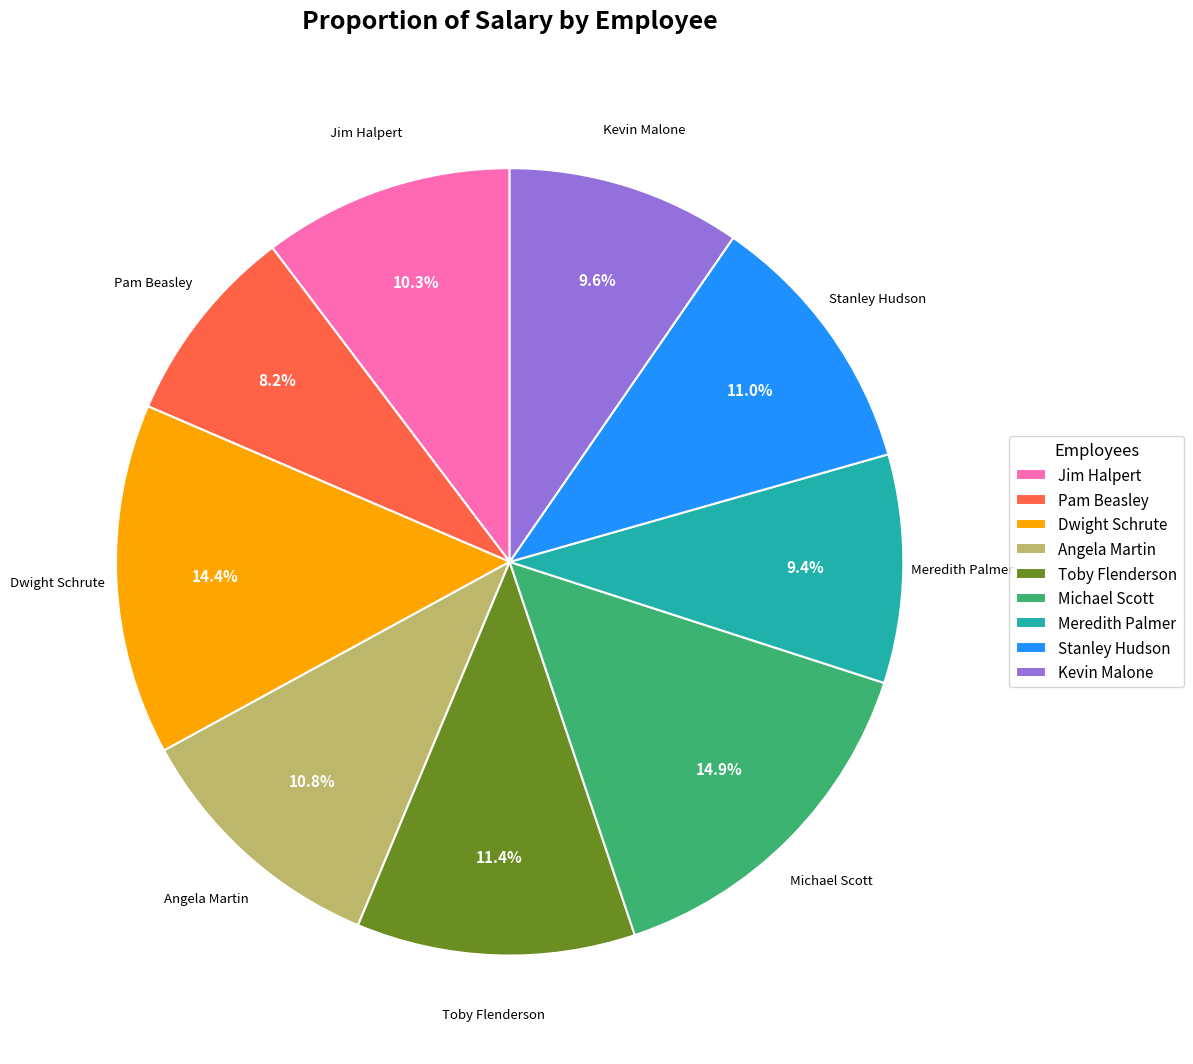

Is the sum of Dwight Schrute and Michael Scott greater than half?

No